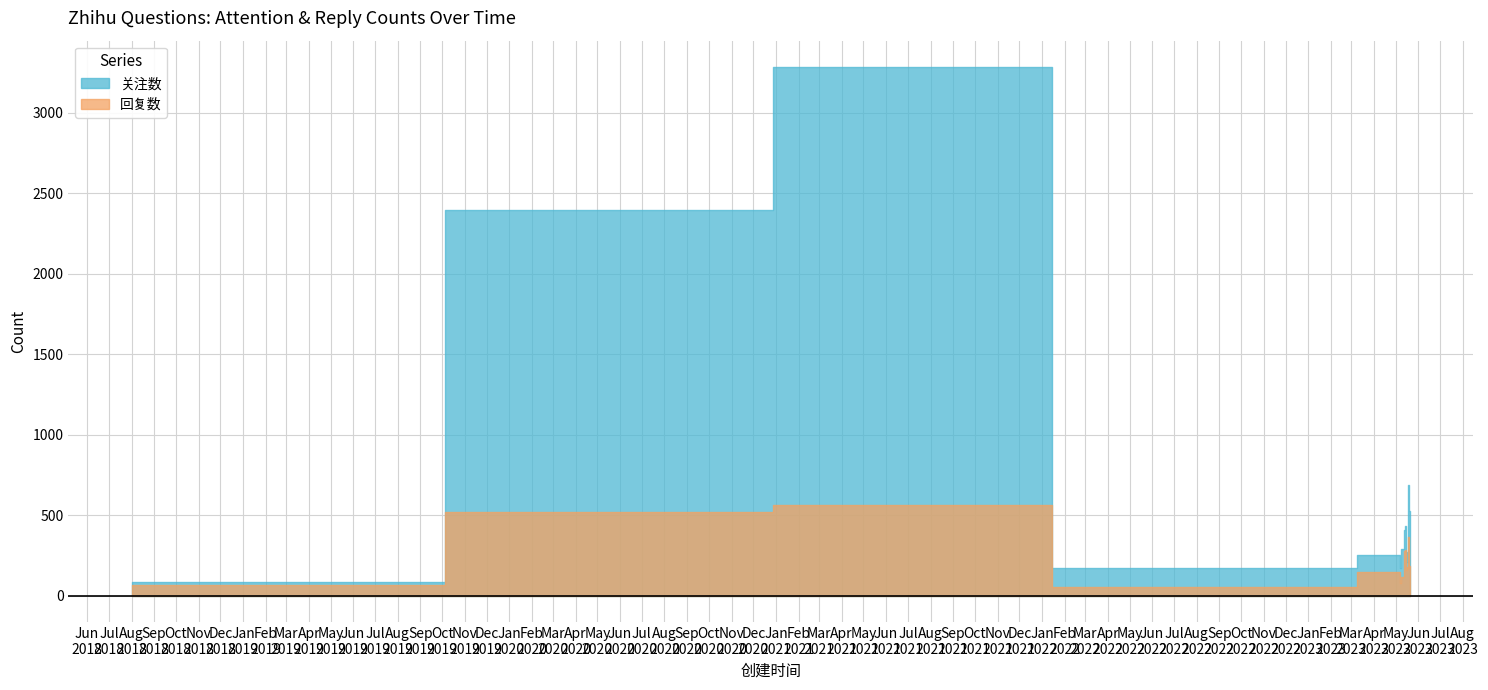

Which series changed the most between 2023-01-11 and 2023-05-20?

关注数